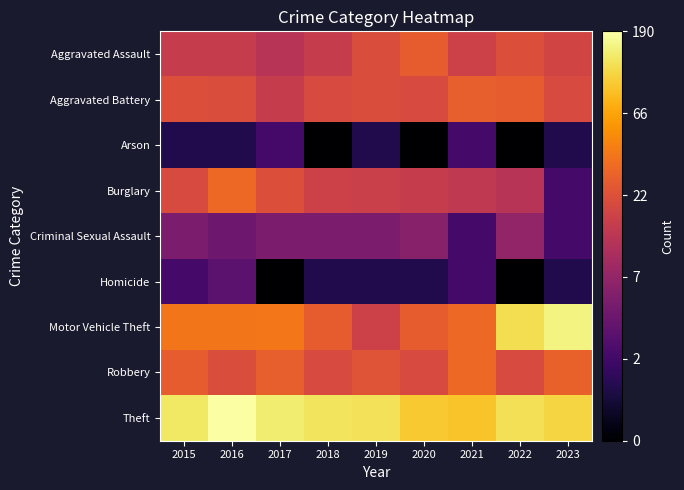

At which category is the sum across all series the highest?

2016